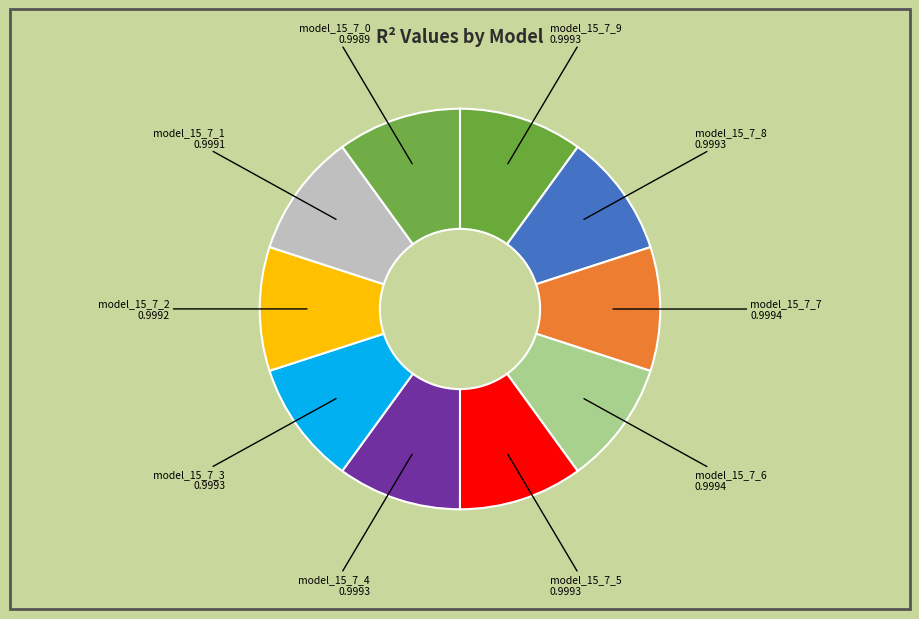

Do model_15_7_1 and model_15_7_9 together represent more than half of the pie?

No